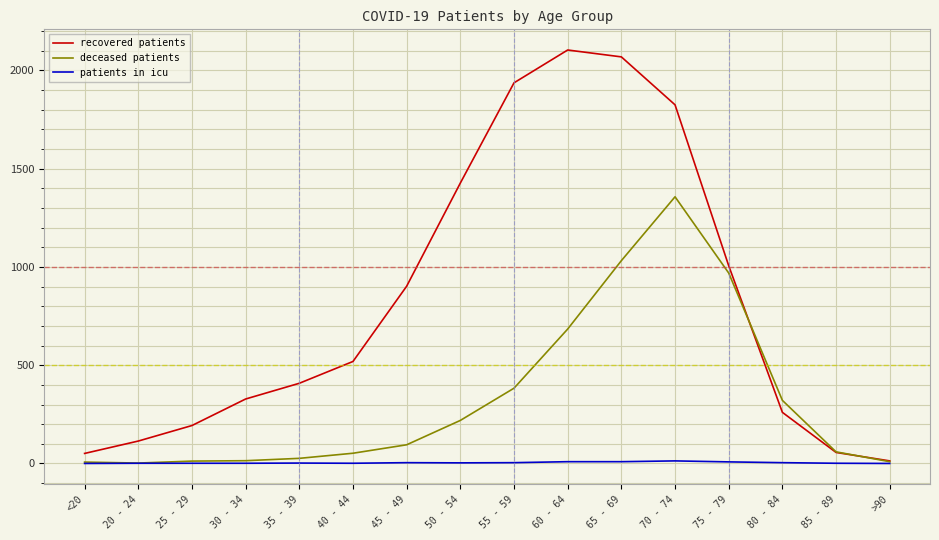

Is the value of recovered patients at 20 - 24 greater than the value of deceased patients at 70 - 74?

No